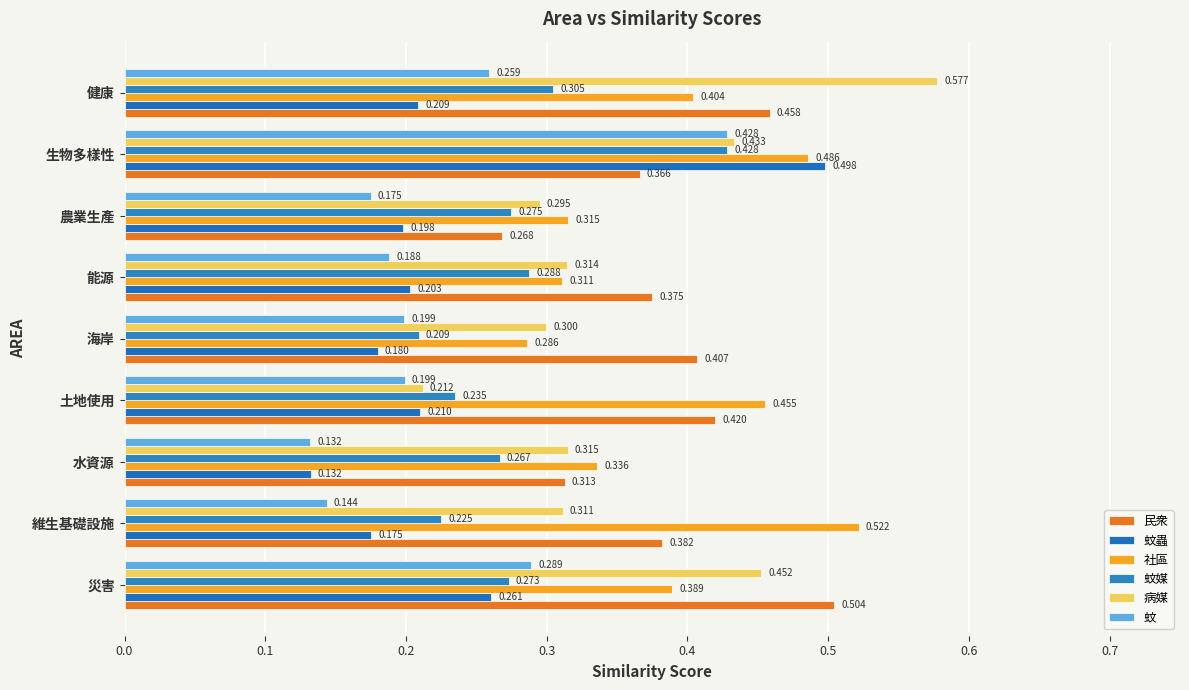

How many data points does each series have?

9